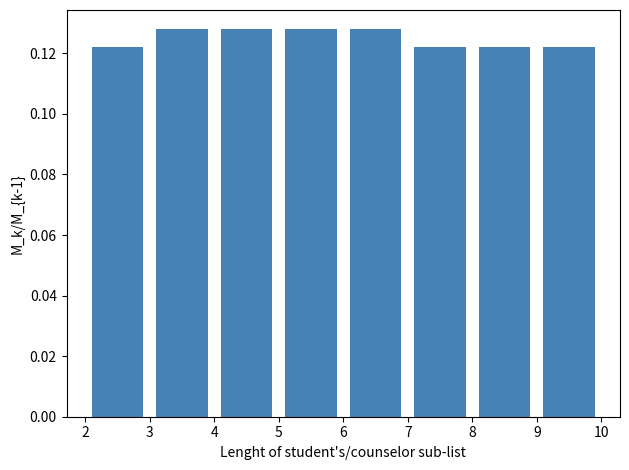

Reading left to right, list every bar in this chart as the range it spans on the x-axis followed by its height. The values are not printed on the chart, so give them approximately, as read against the axis.

2 to 3: 0.122
3 to 4: 0.128
4 to 5: 0.128
5 to 6: 0.128
6 to 7: 0.128
7 to 8: 0.122
8 to 9: 0.122
9 to 10: 0.122